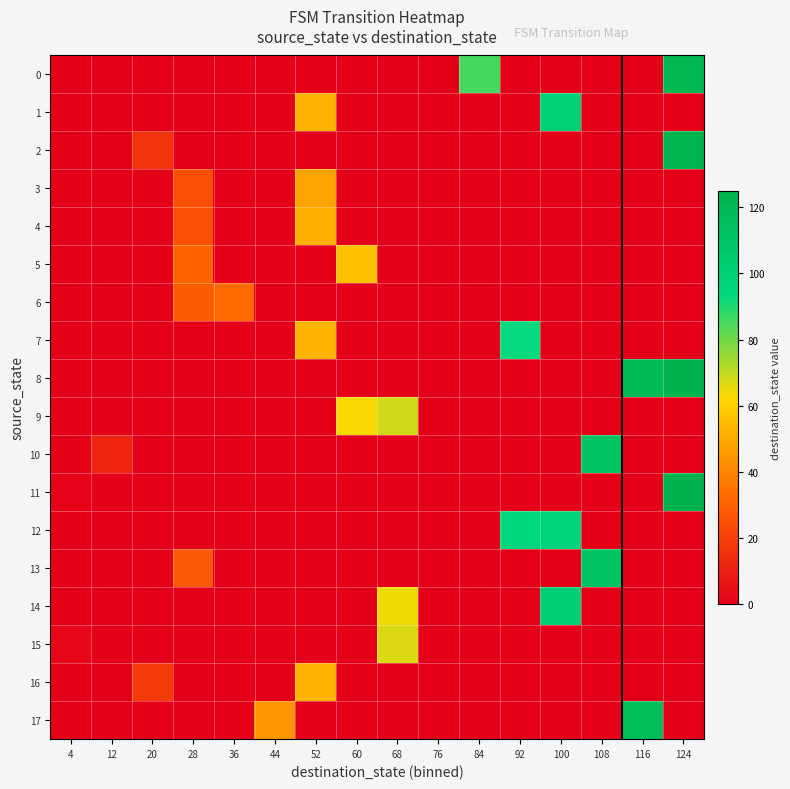

Which series changed the most between 108 and 124?

11